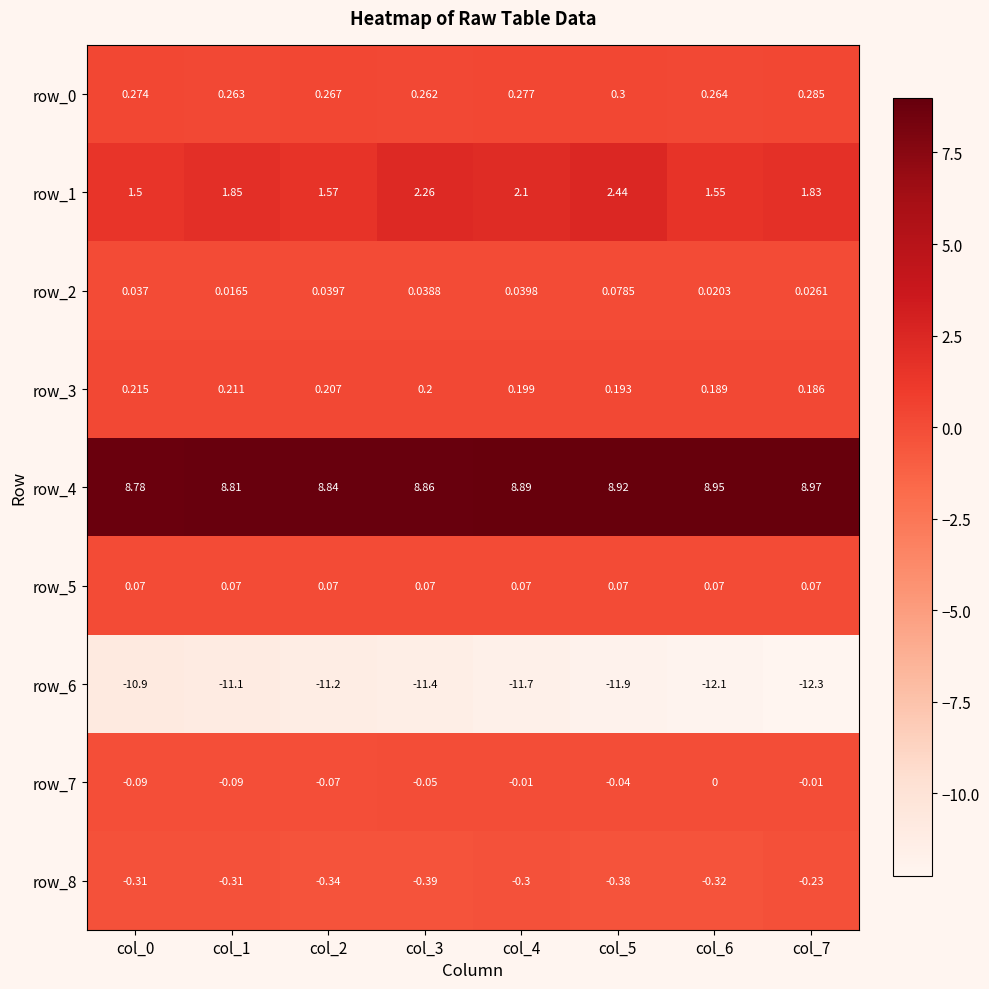

How many data points does each series have?

8